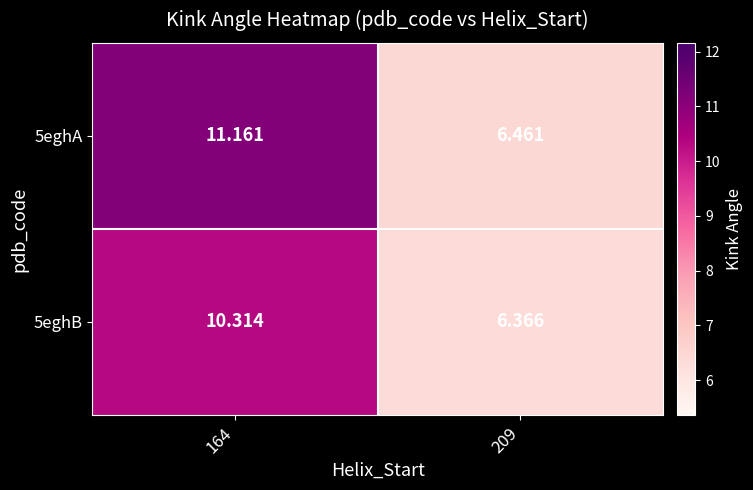

Rank the series at 209 from highest to lowest value.

5eghA, 5eghB